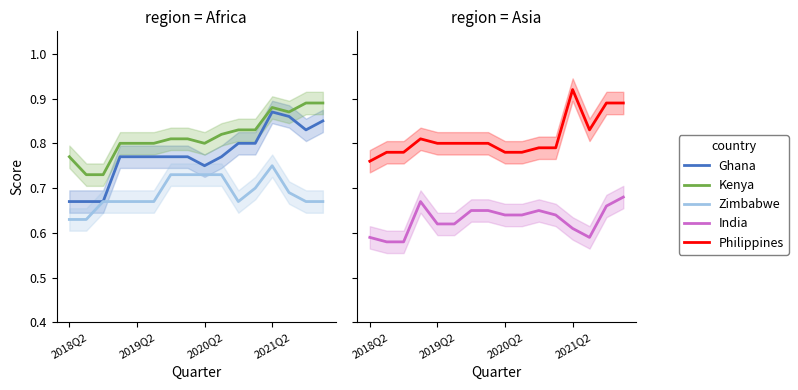

After their last crossing, which series has the higher values: Ghana or Philippines?

Philippines